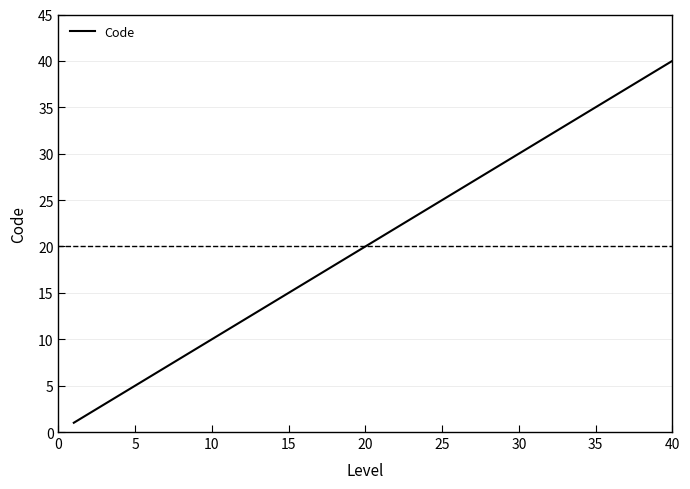

What is the difference between the maximum and minimum values?

39